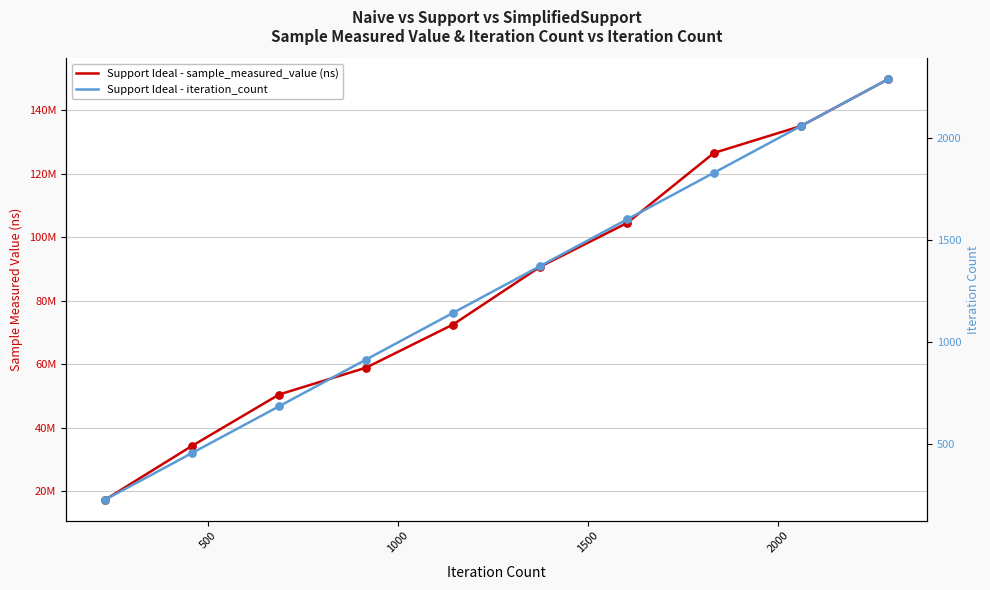

Which series has the largest Y range (max minus min)?

Support Ideal - sample_measured_value (ns)